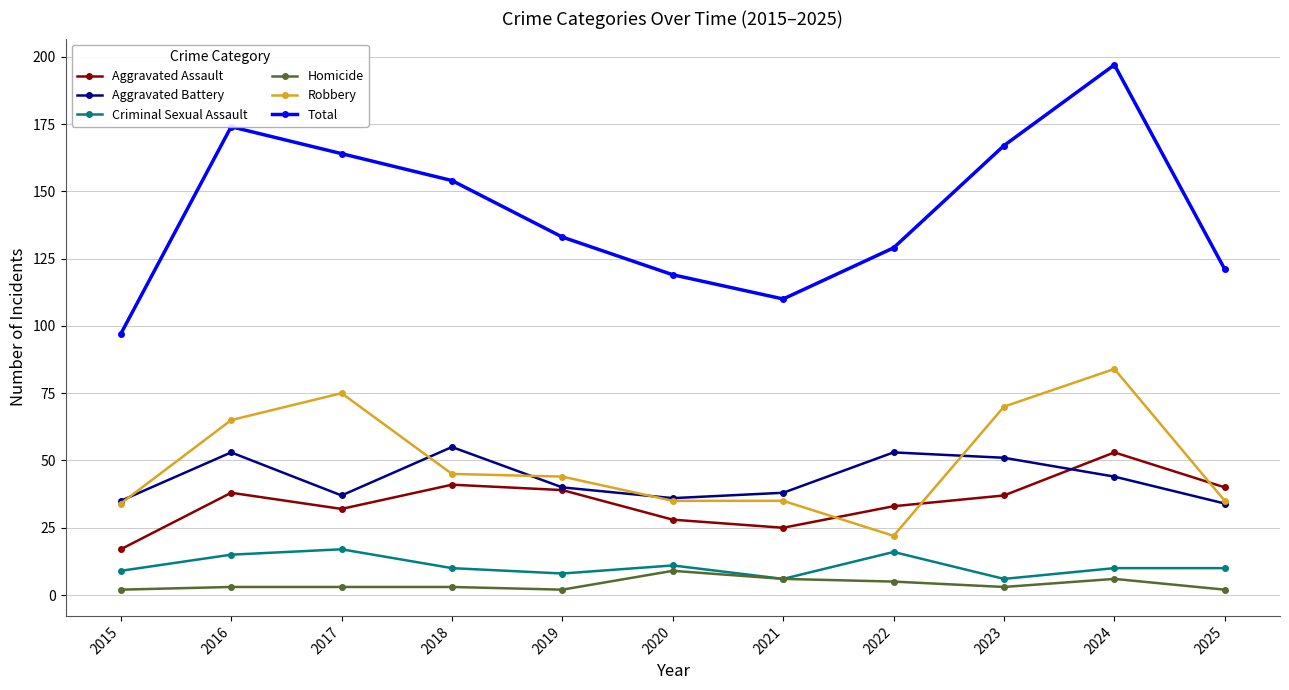

What is the average value of the Total series?

142